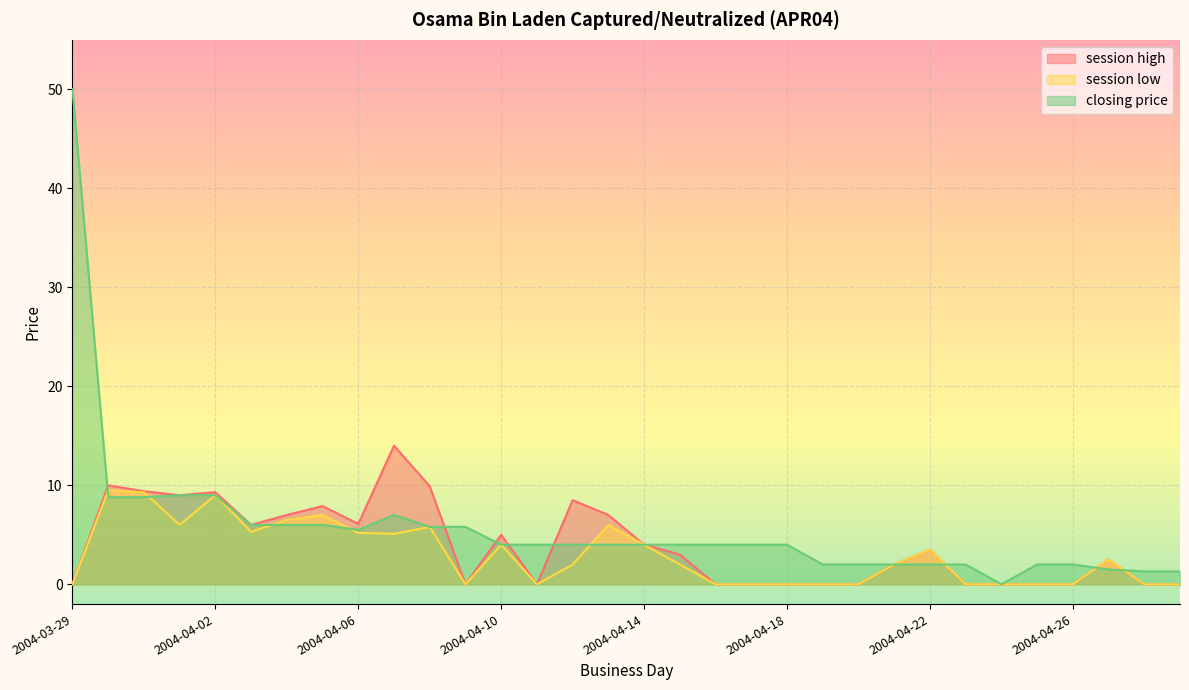

How many lines are shown in the chart?

3